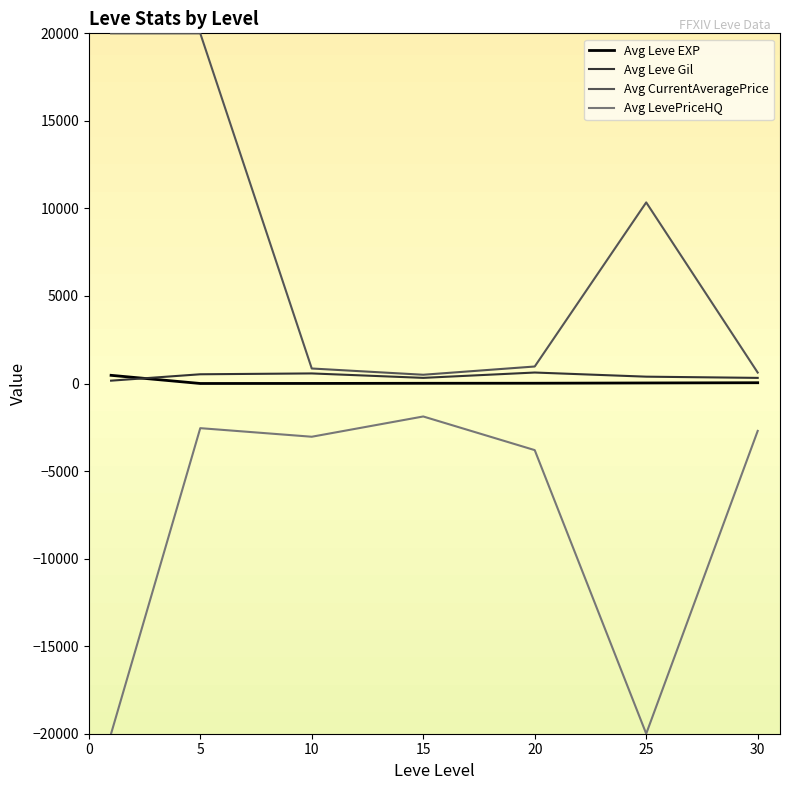

True or false: Avg LevePriceHQ and Avg Leve Gil intersect in this chart.

False